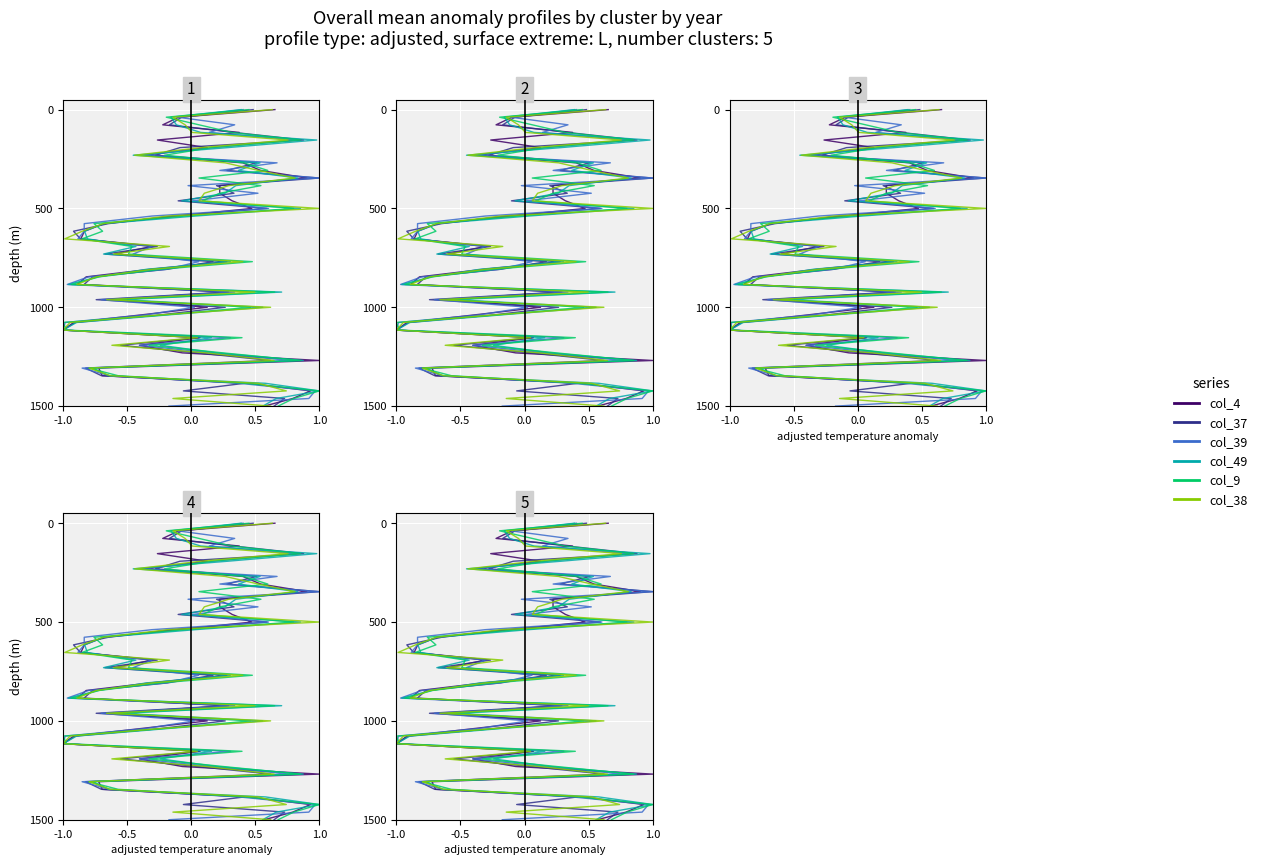

How many data points does each series have?

40